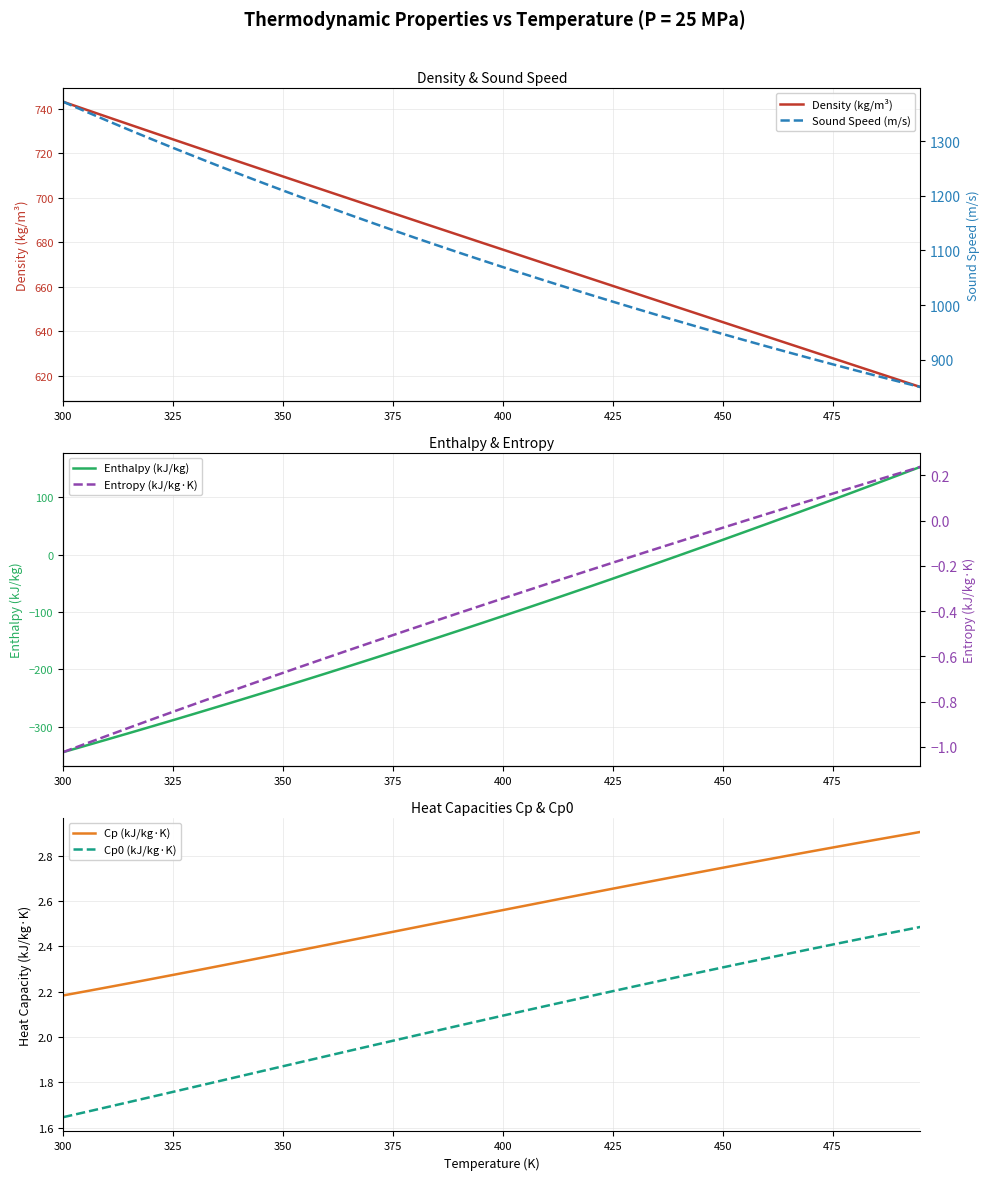

What is the maximum value for Density (kg/m³)?

743.2